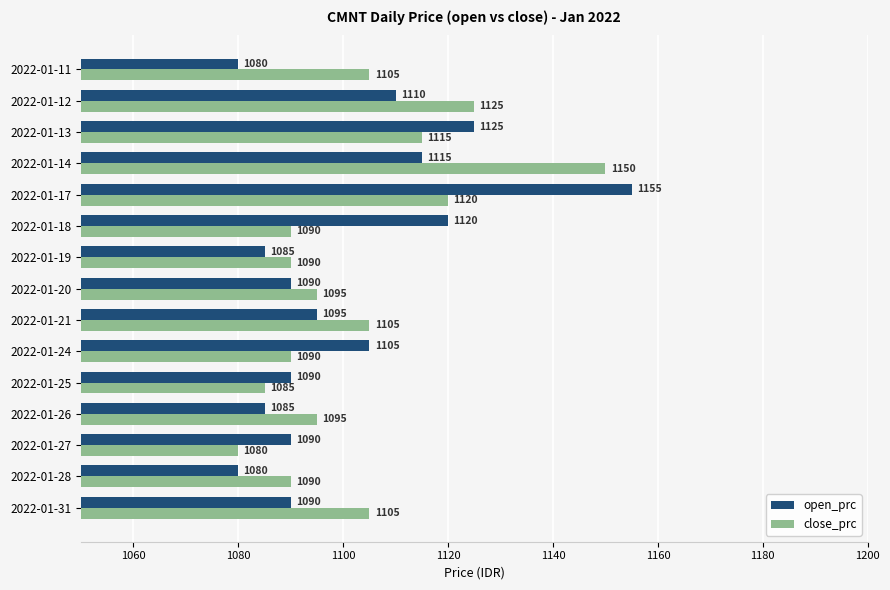

What is the difference between the open_prc values at 2022-01-17 and 2022-01-19?

70